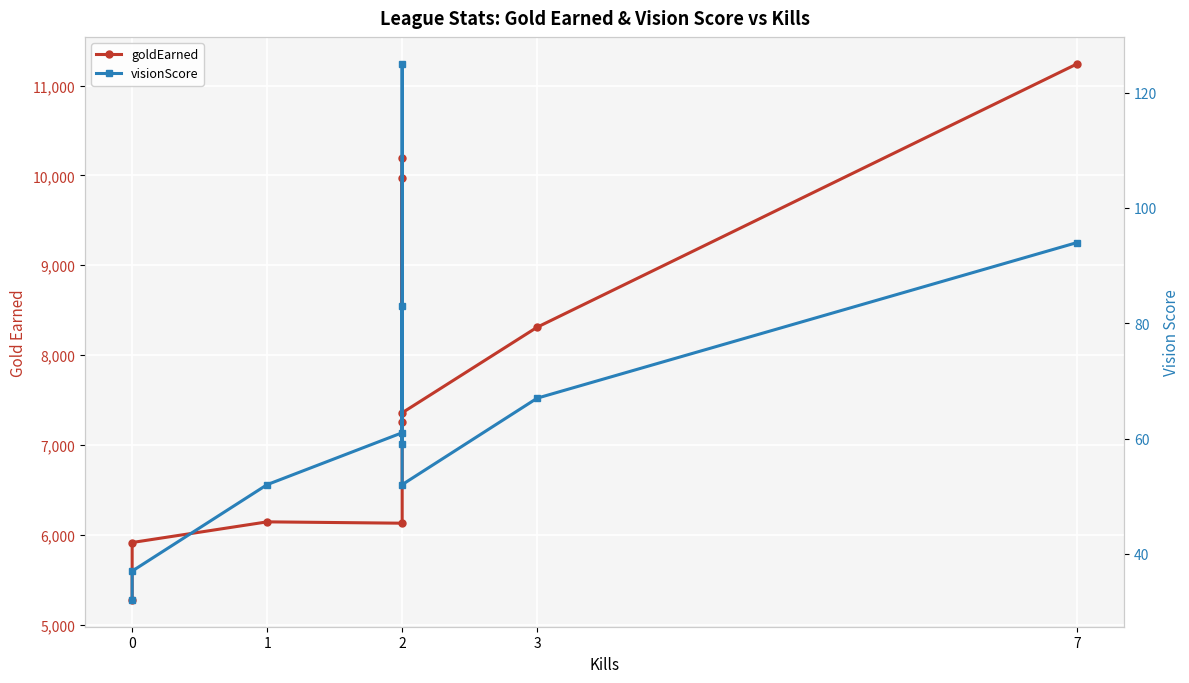

At 2, list the series in order from largest to smallest.

goldEarned, visionScore